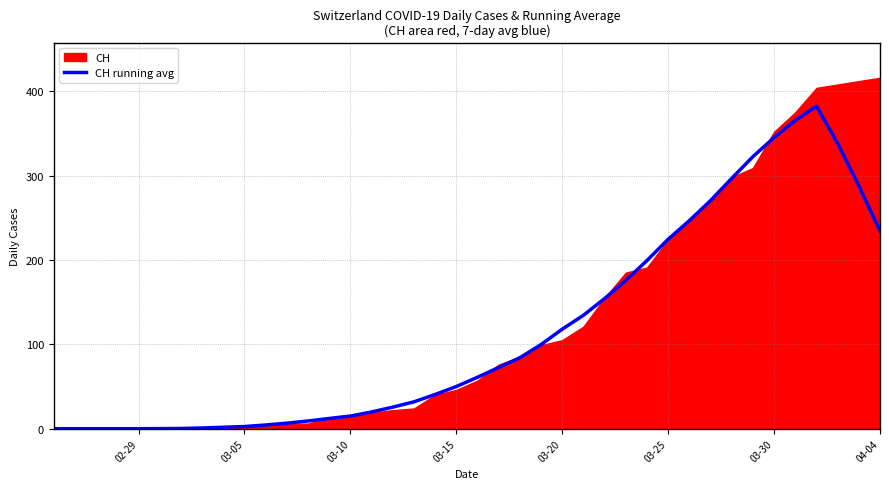

What is the maximum value for CH running avg?

382.3